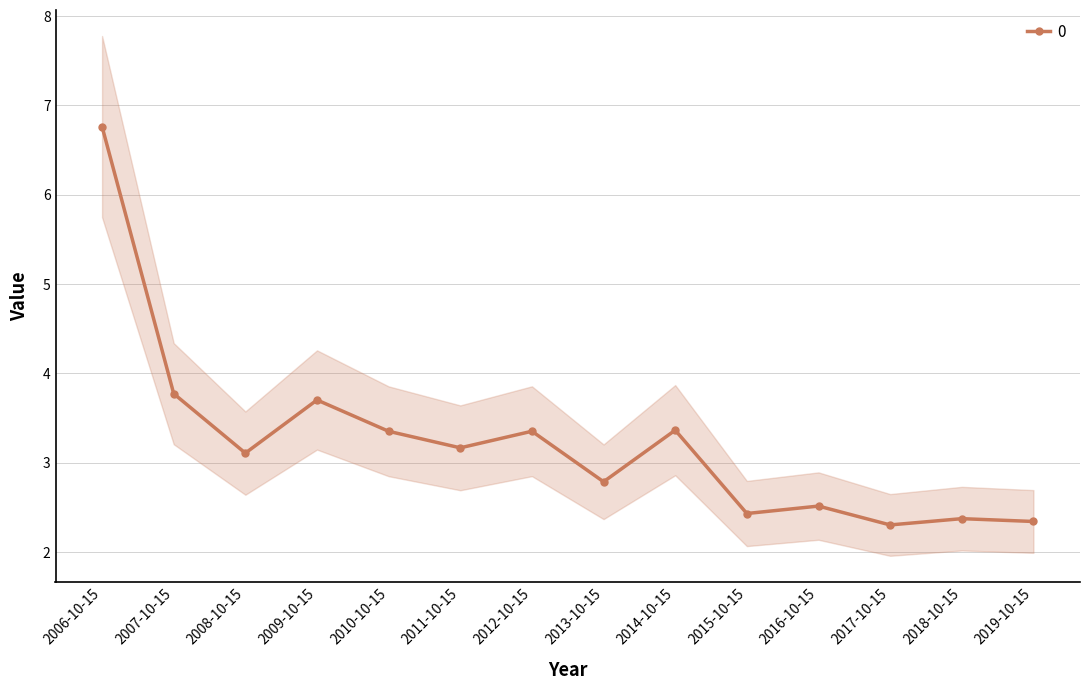

What is the change in value from 2009-10-15 to 2014-10-15?

-0.3